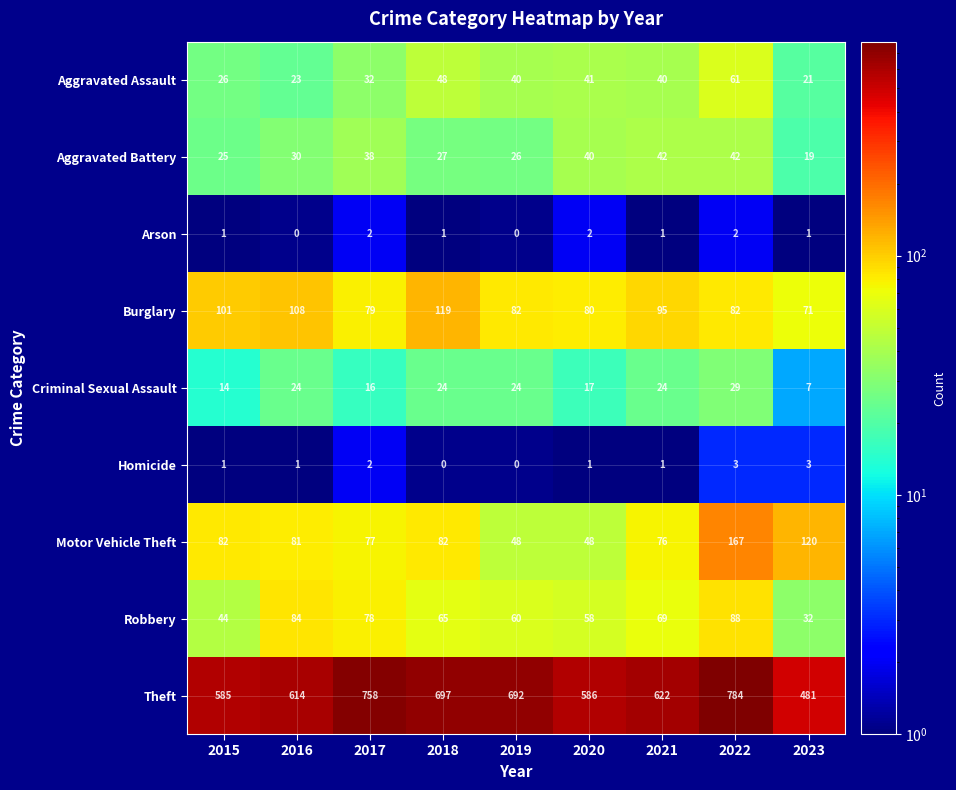

Where is Aggravated Battery nearest to the value 30?

2016